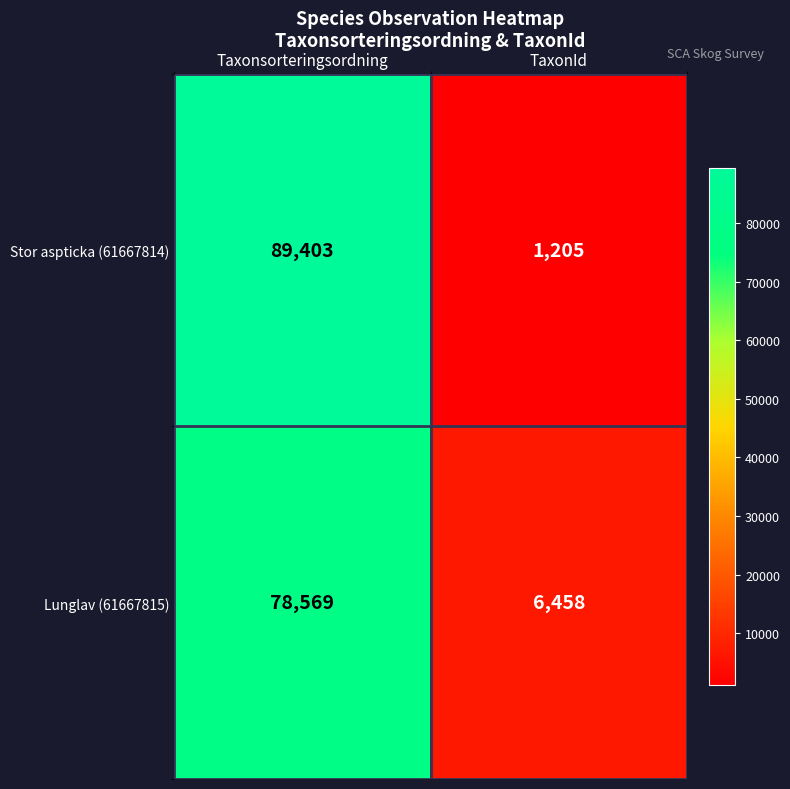

What is the difference between the maximum and minimum values in the Lunglav (61667815) series?

72111